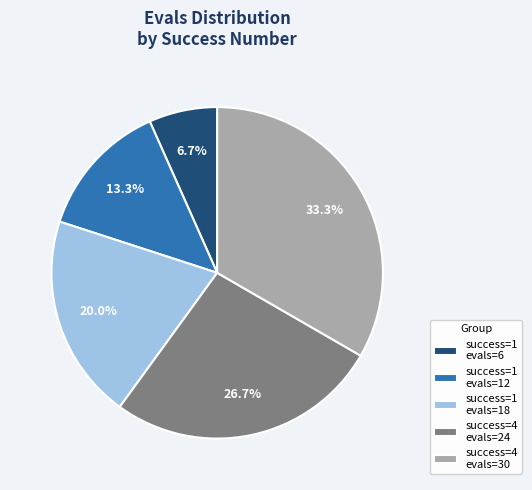

Does success=1 evals=12 account for over 50% of the chart?

No